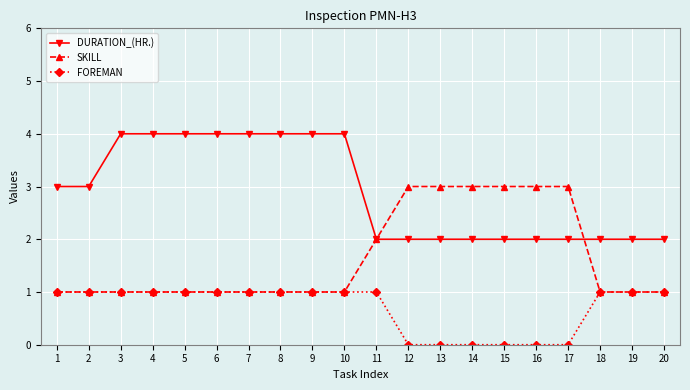

Reading left to right, extract all data points from this chart.

DURATION_(HR.): 1=3	2=3	3=4	4=4	5=4	6=4	7=4	8=4	9=4	10=4	11=2	12=2	13=2	14=2	15=2	16=2	17=2	18=2	19=2	20=2
SKILL: 1=1	2=1	3=1	4=1	5=1	6=1	7=1	8=1	9=1	10=1	11=2	12=3	13=3	14=3	15=3	16=3	17=3	18=1	19=1	20=1
FOREMAN: 1=1	2=1	3=1	4=1	5=1	6=1	7=1	8=1	9=1	10=1	11=1	12=0	13=0	14=0	15=0	16=0	17=0	18=1	19=1	20=1